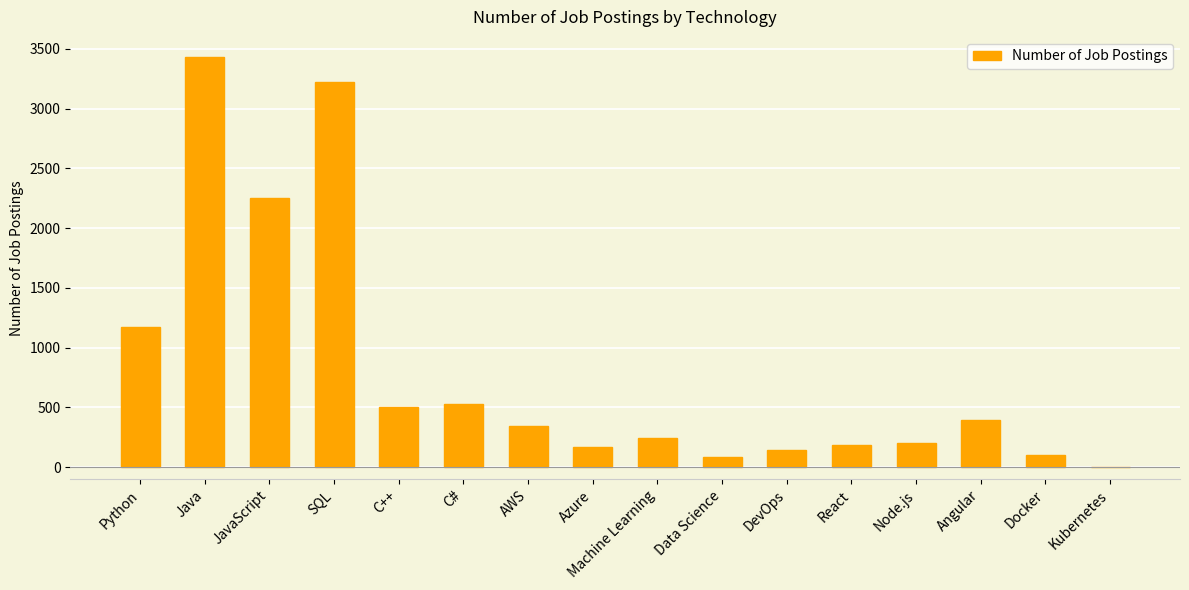

The value at Angular is 149. True or false?

False